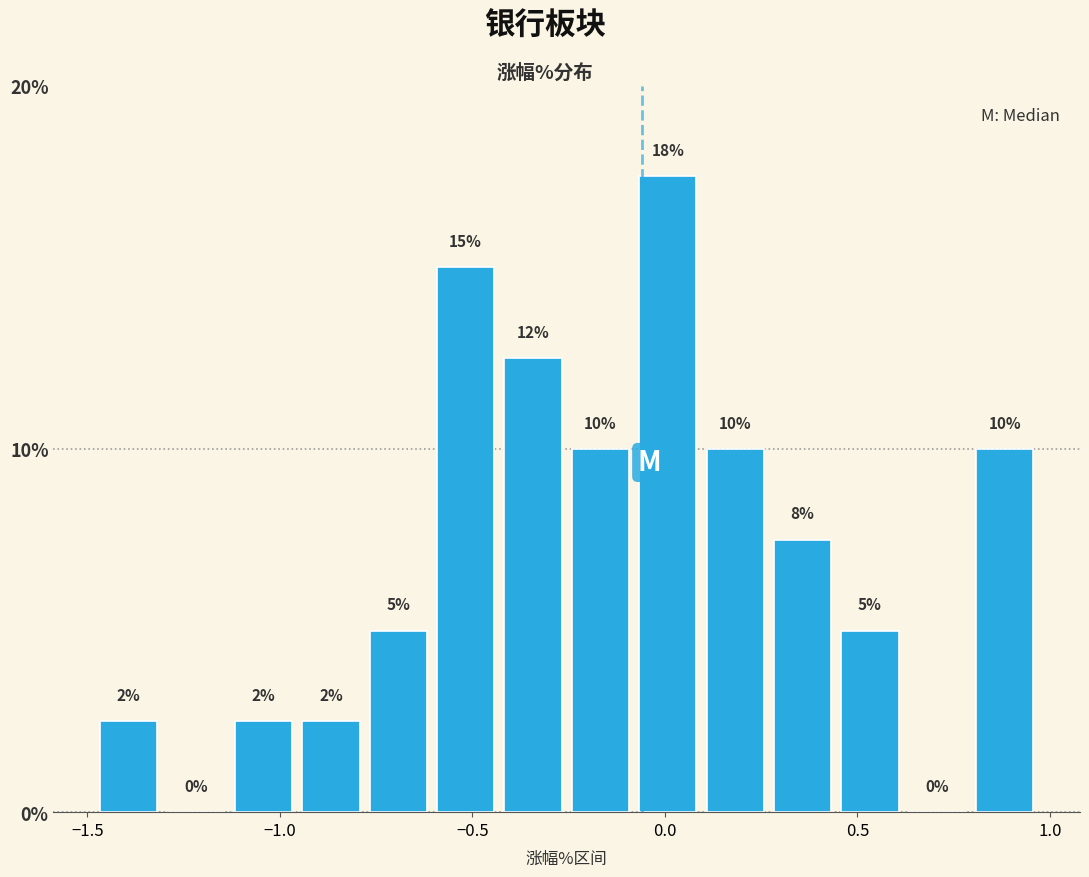

Around what value on the x-axis is the tallest bar? Give the approximate position of its centre, as read against the axis.

0.00